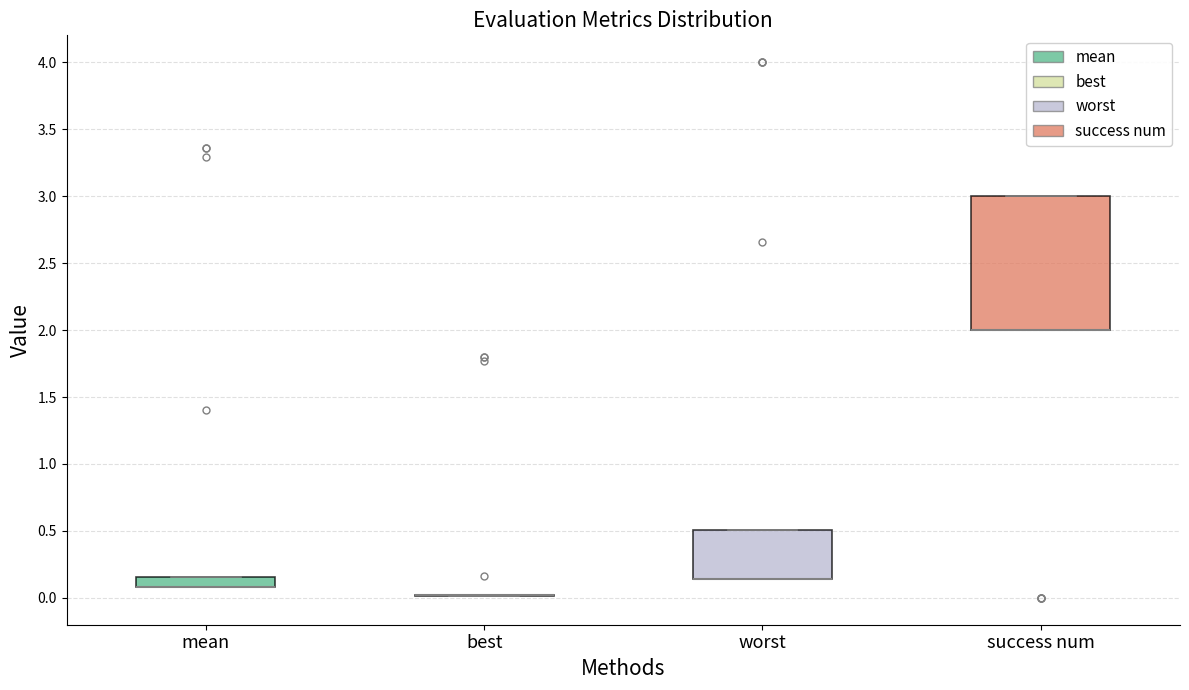

Comparing the boxes themselves (not the whiskers), which one is the tallest?

success num